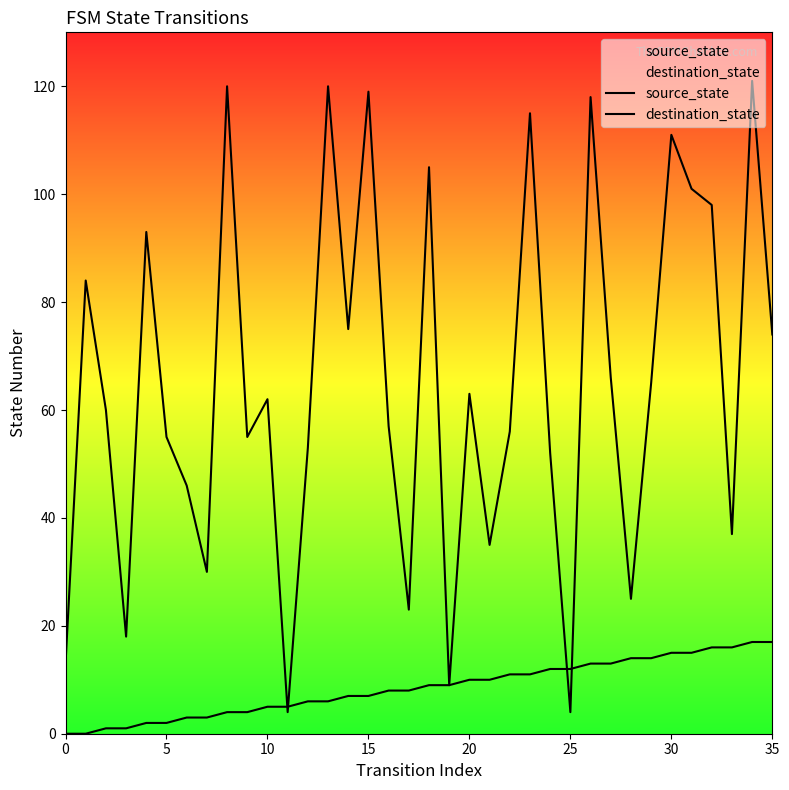

Which series has the largest total across all categories?

destination_state